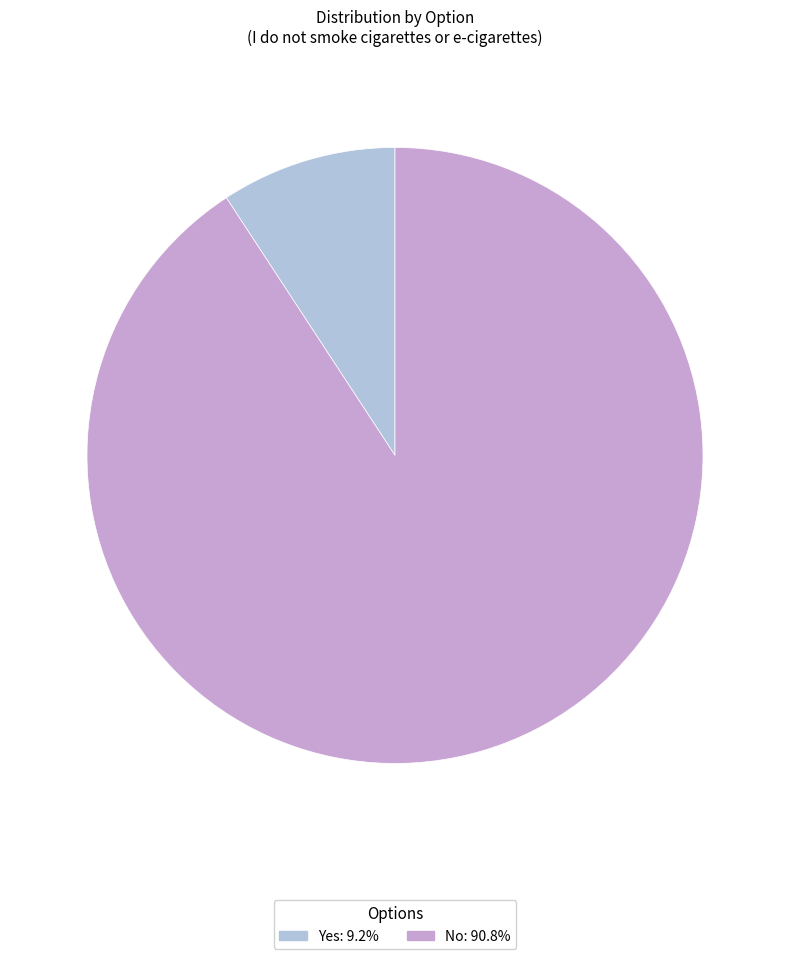

Between No and Yes, which is larger?

No